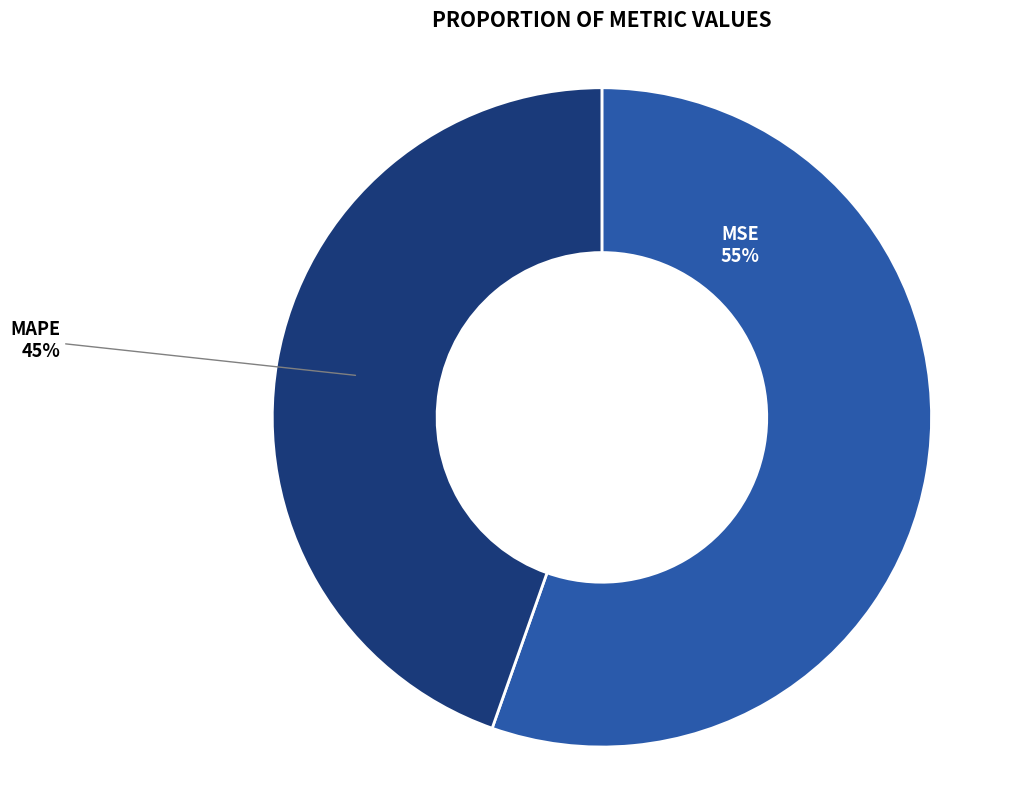

How many segments does this pie chart have?

2